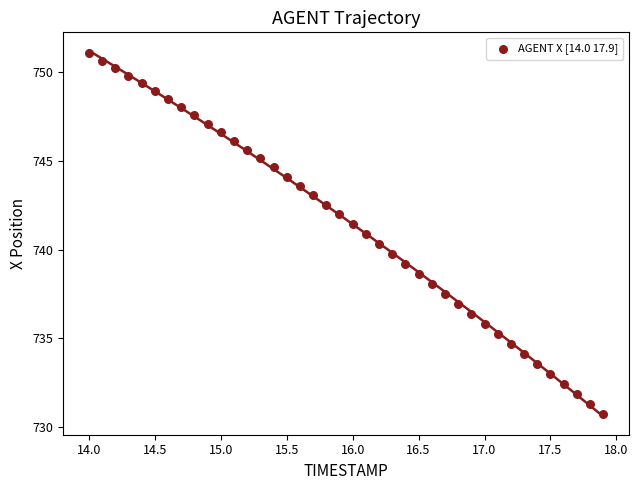

What is the range of Y values (max minus min)?

20.3